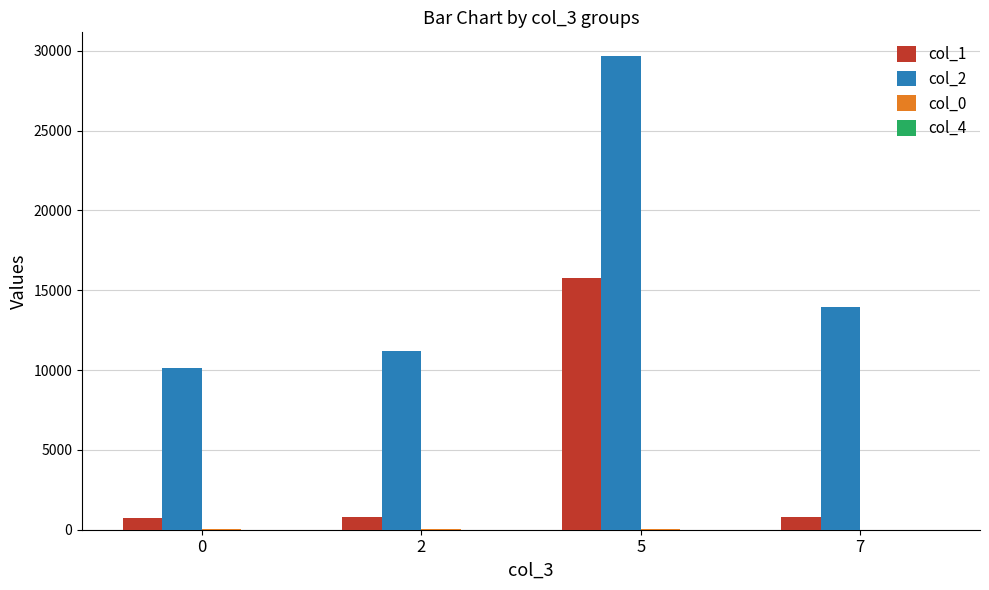

Which series changed the most between 5 and 7?

col_2